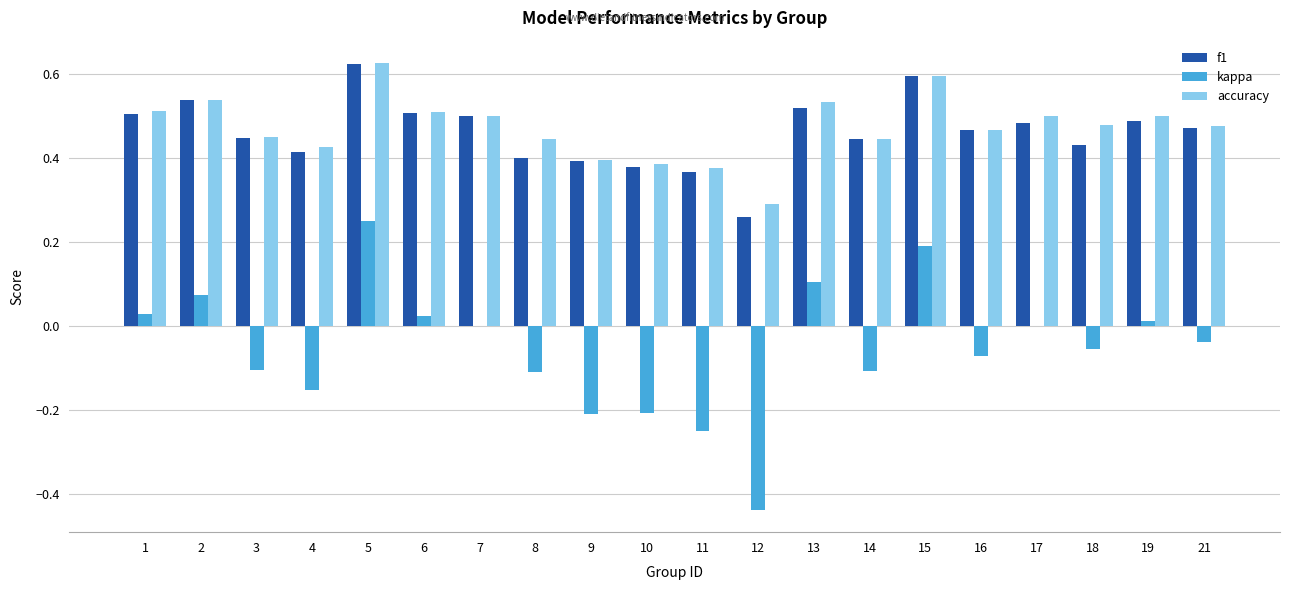

What are all the series names shown in the legend?

f1, kappa, accuracy